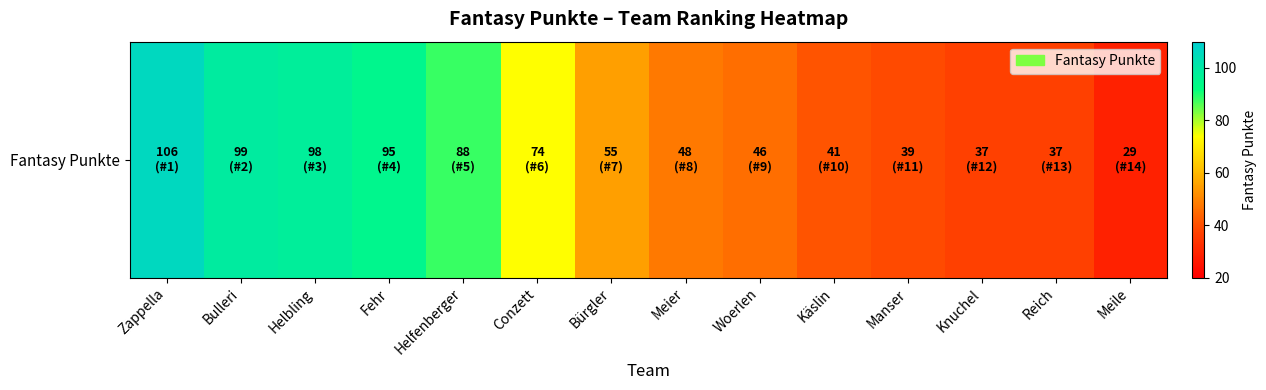

What is the ratio of the value at Meier to the value at Bürgler?

0.9